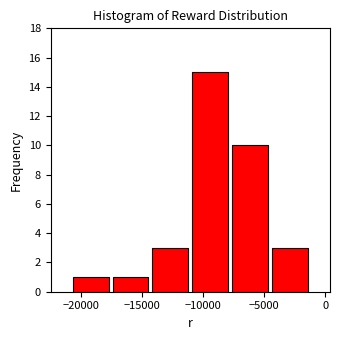

Which range on the x-axis has the tallest bar?

-11000 to -8000